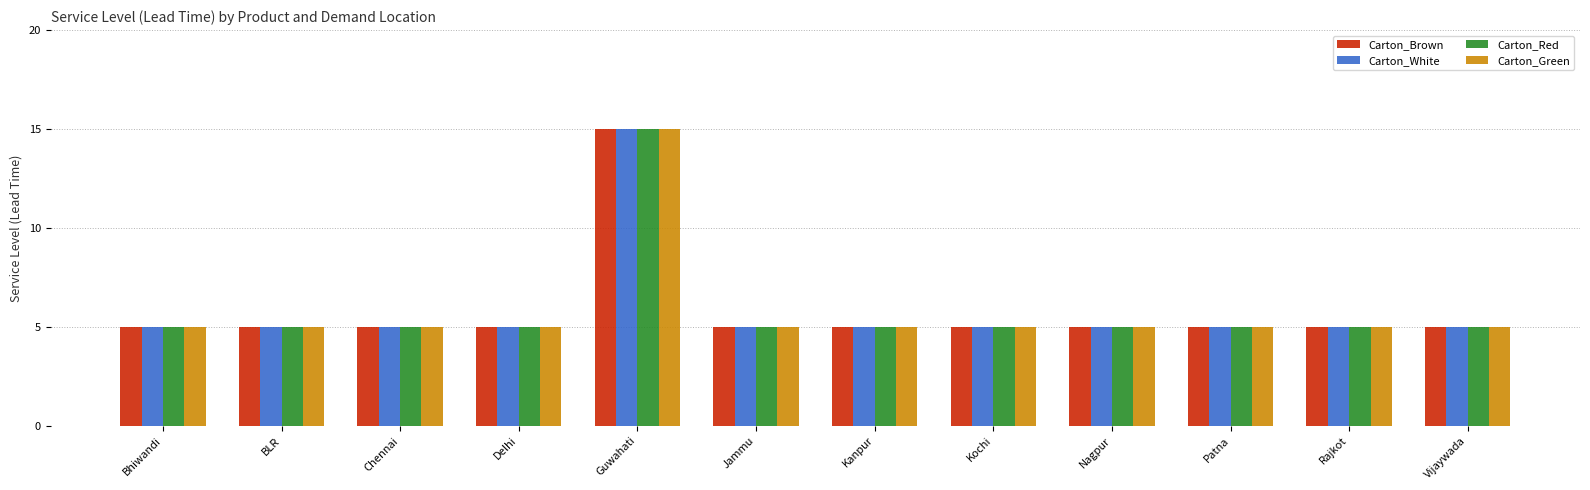

Is it true that Carton_Red equals 9 at Chennai?

False